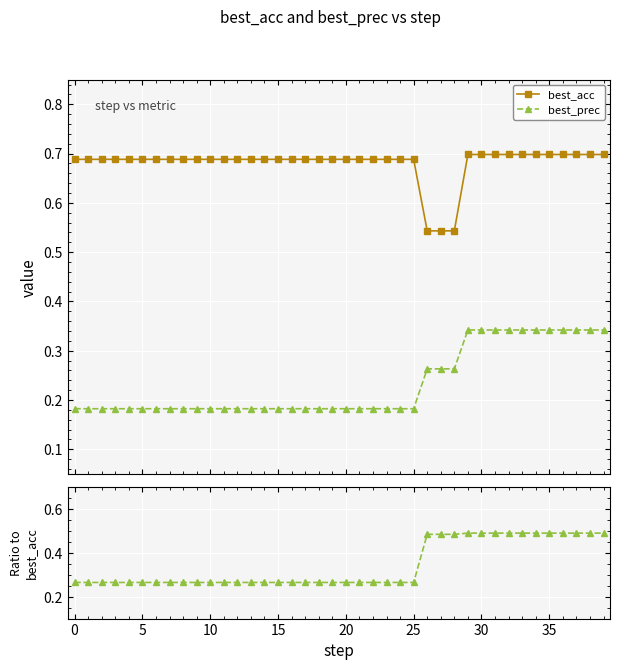

What is the sum of the best_prec values at 23 and 22?

0.4